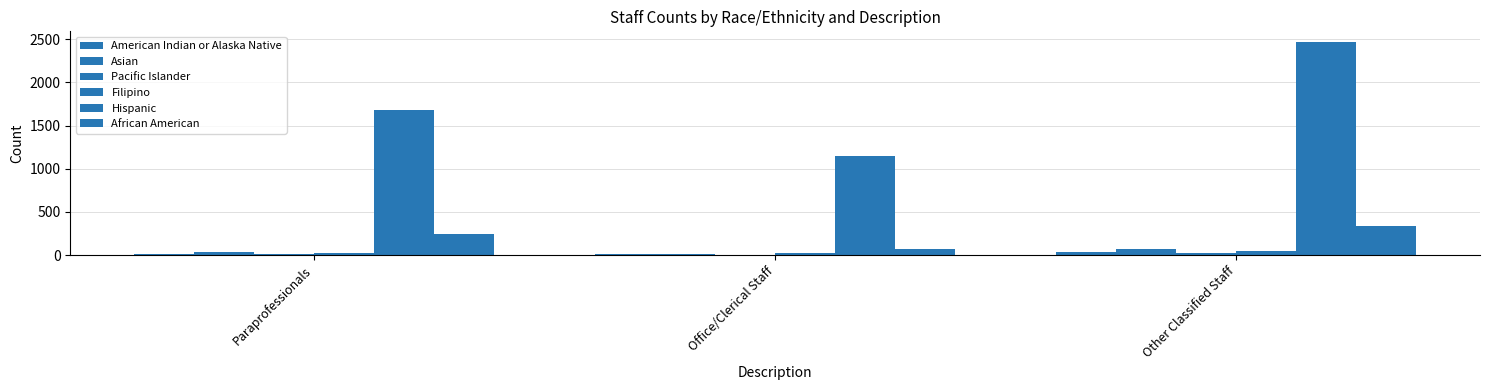

How many data points does each series have?

3